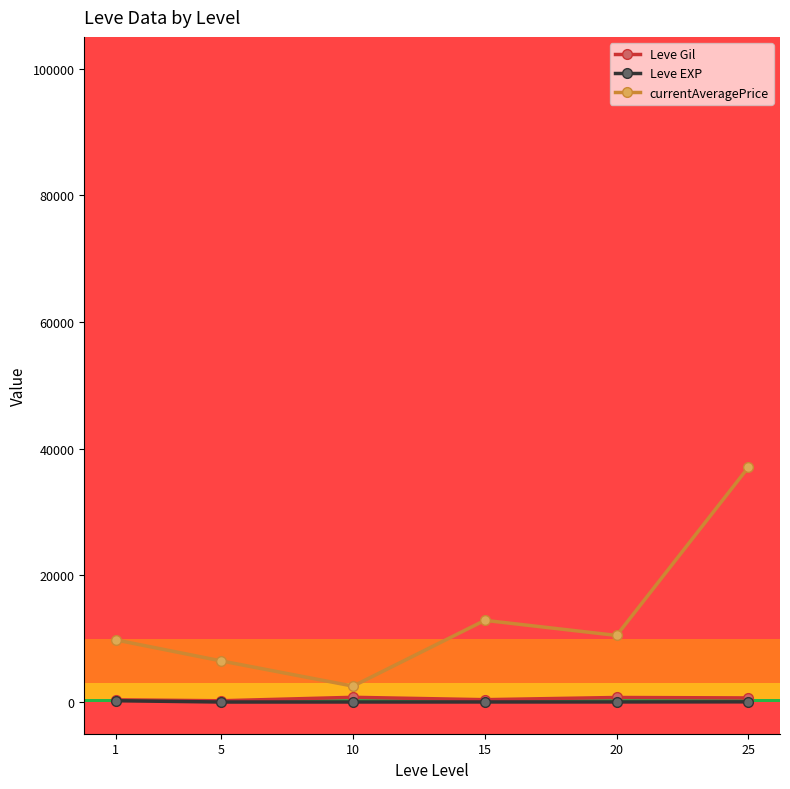

How many interior local valleys does the currentAveragePrice series have?

2